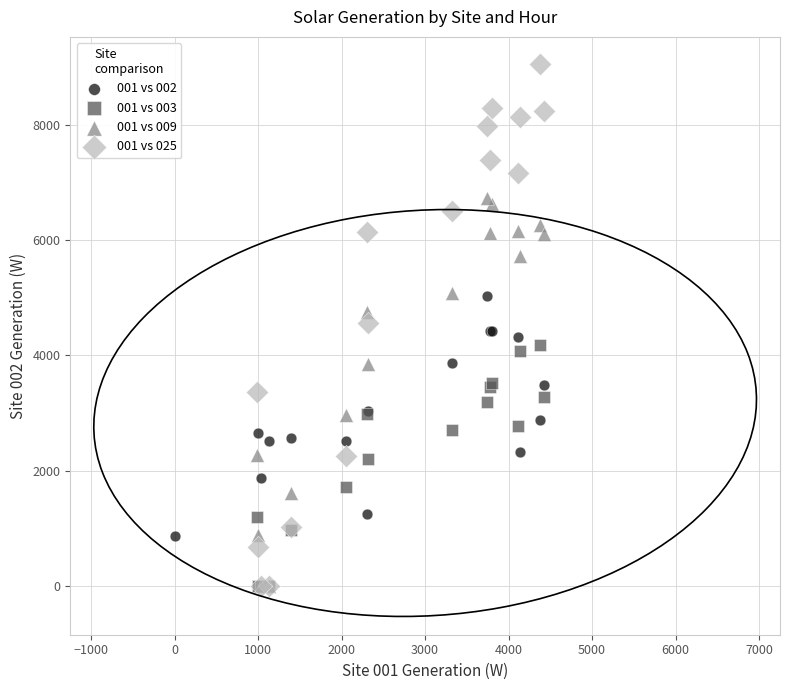

What are all the series names shown in the legend?

001 vs 002, 001 vs 003, 001 vs 009, 001 vs 025